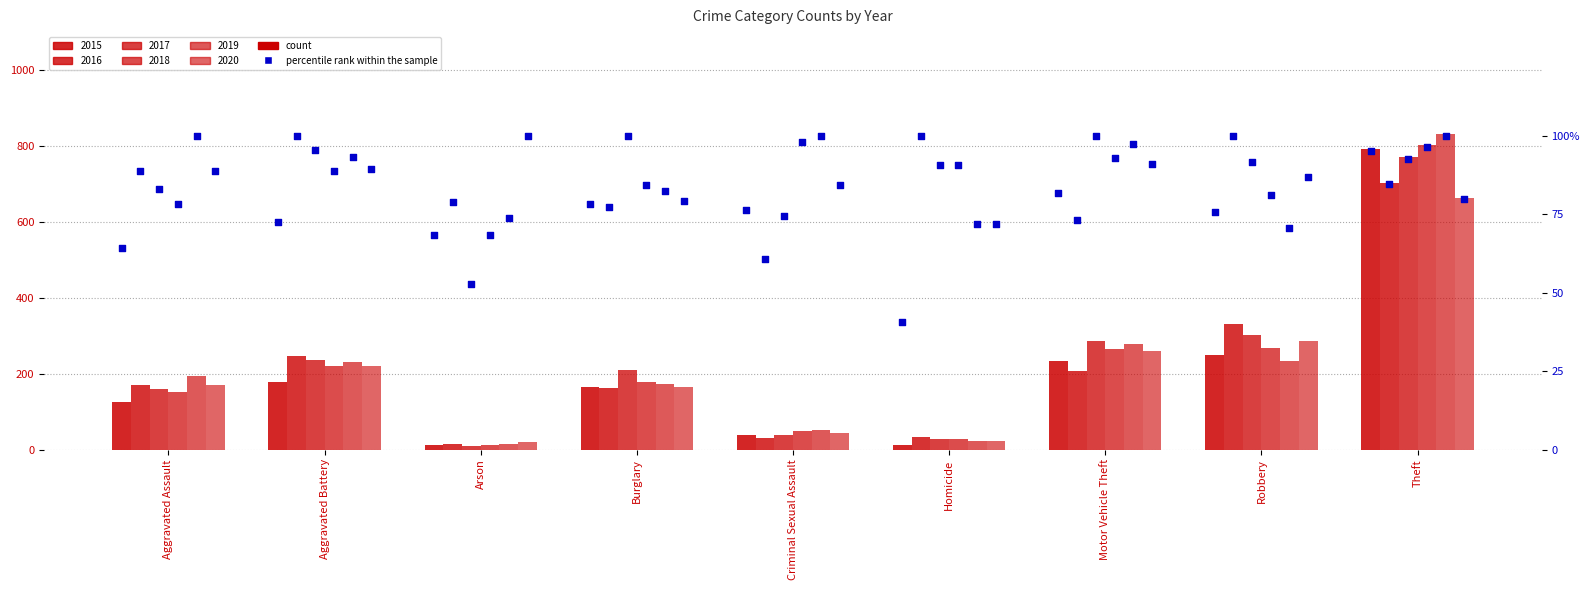

At how many categories does at least one series exceed 498?

1